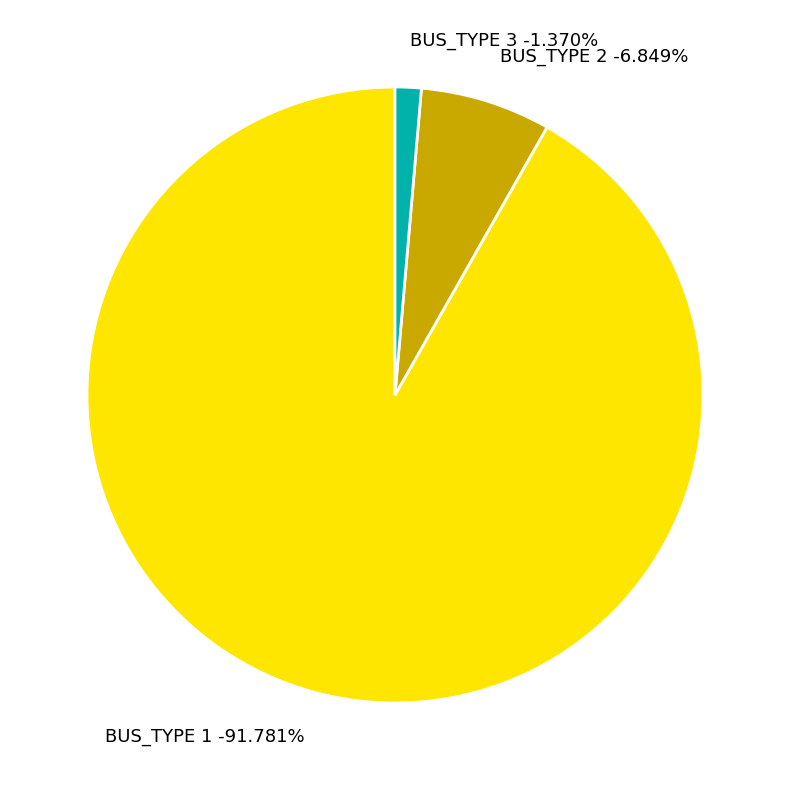

What percentage is the BUS_TYPE 2 slice, to the nearest percent?

7%